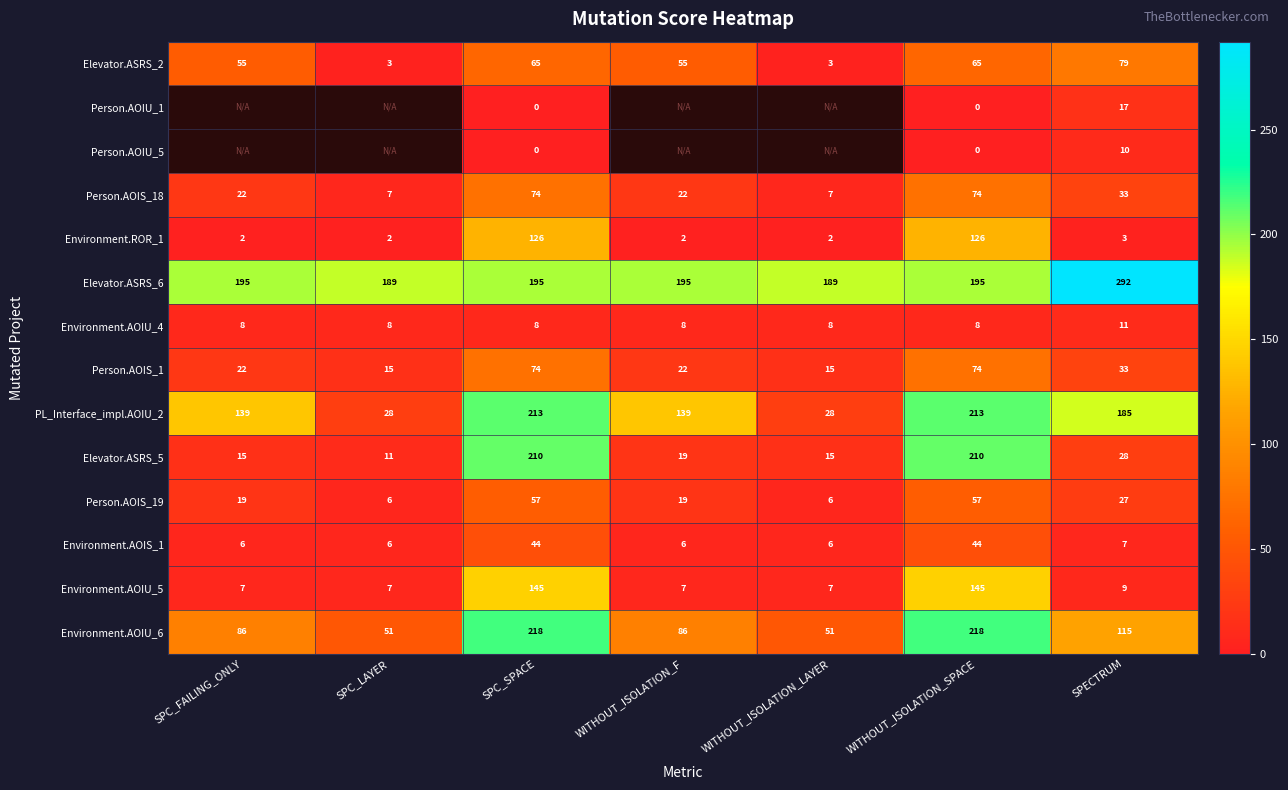

Is the value of Person.AOIS_19 at SPC_SPACE greater than the value of Elevator.ASRS_5 at SPECTRUM?

Yes